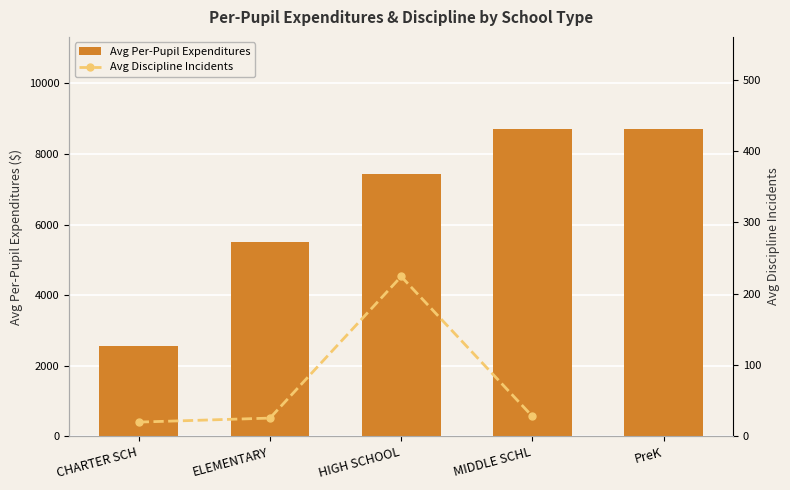

At ELEMENTARY, list the series in order from largest to smallest.

Avg Per-Pupil Expenditures, Avg Discipline Incidents